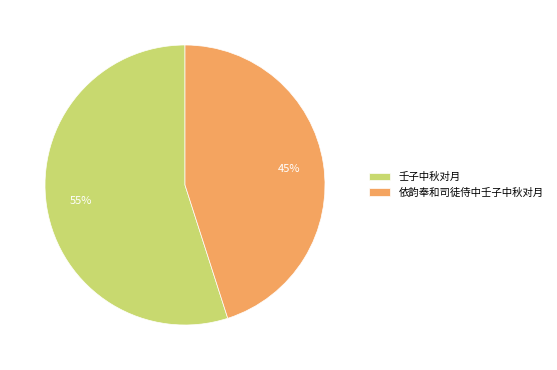

Does 依韵奉和司徒侍中壬子中秋对月 account for over 50% of the chart?

No